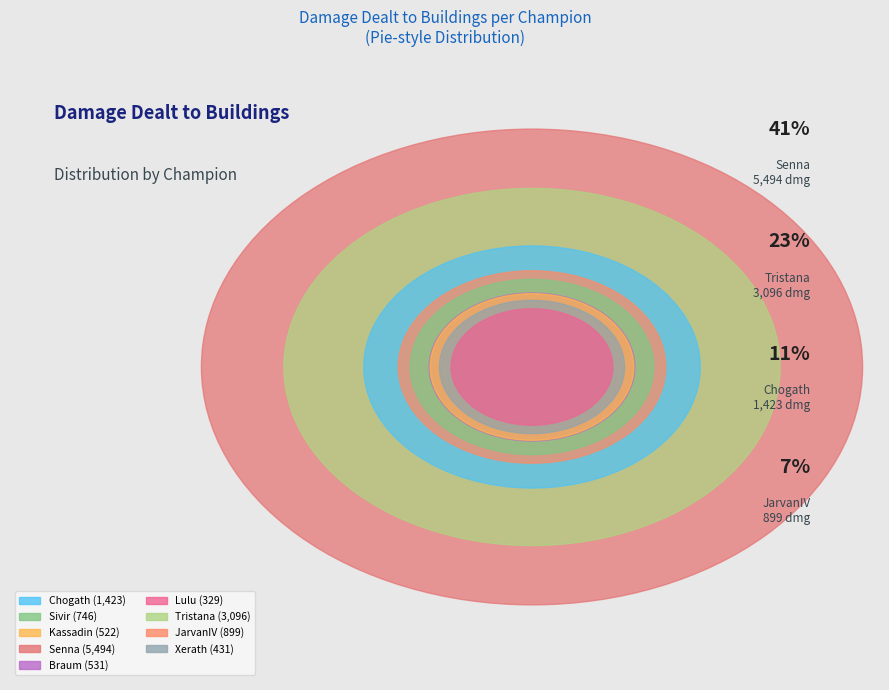

Is there any slice that represents more than half of the pie?

No